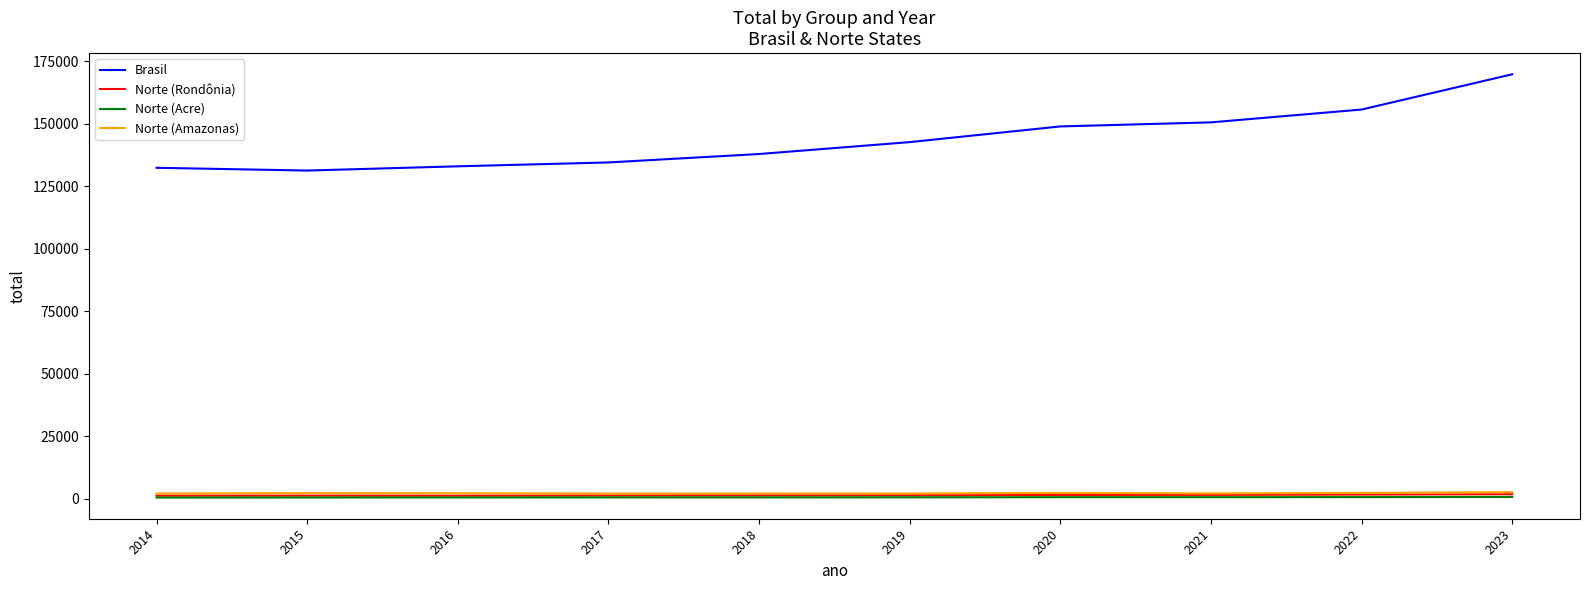

True or false: Norte (Rondônia) and Brasil intersect in this chart.

False